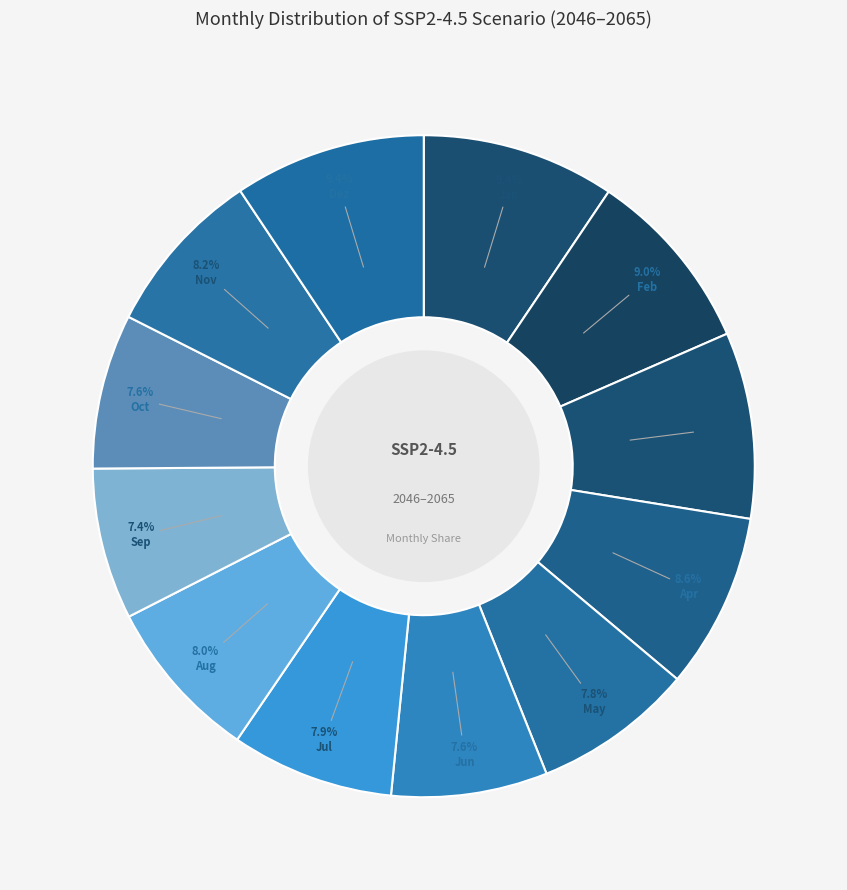

Approximately how many times larger is the value at May compared to Oct?

1.0